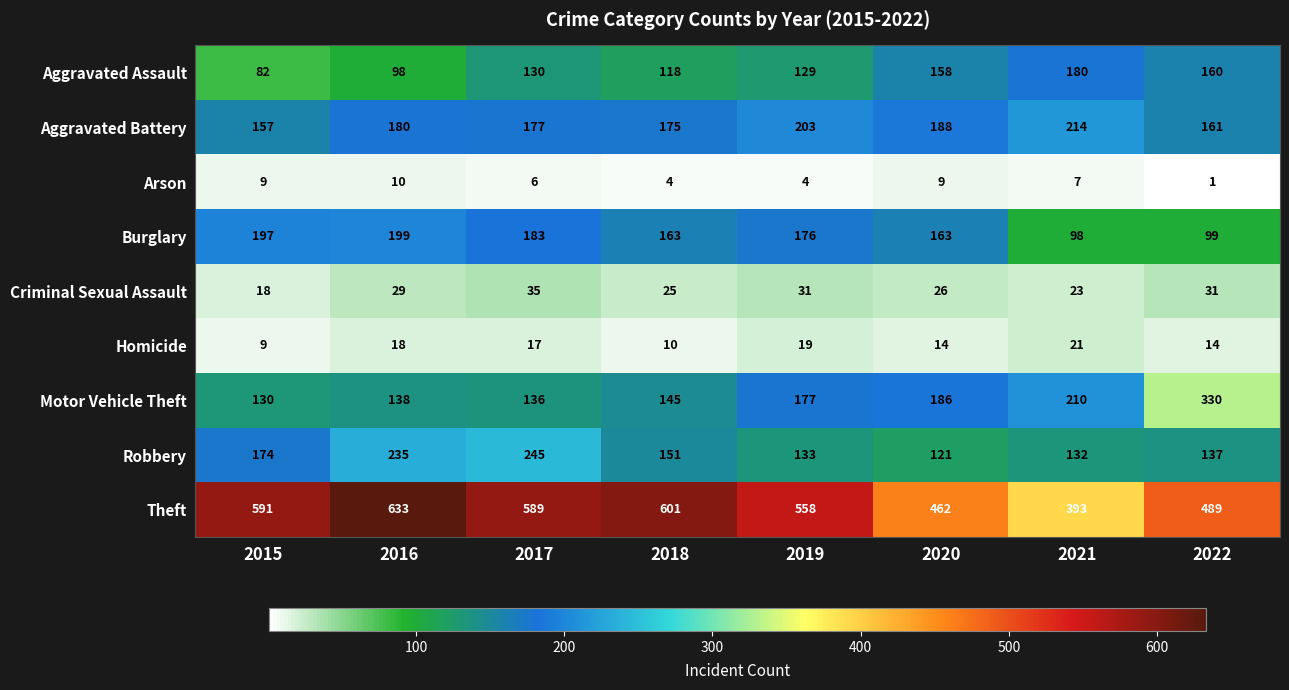

Which series changed the most between 2020 and 2021?

Theft